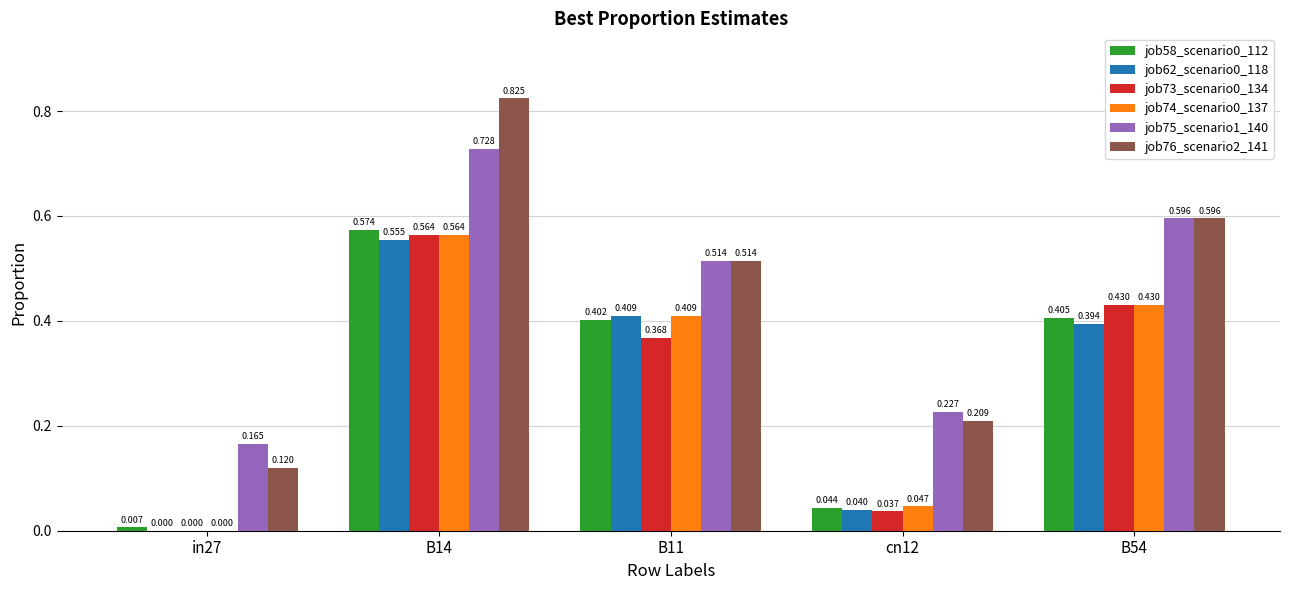

True or false: job62_scenario0_118 has a value of 0.4 at B11.

True